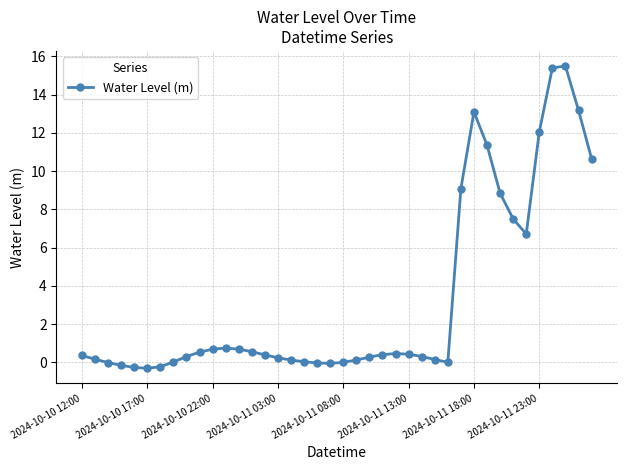

What is the sum of all values?

129.6